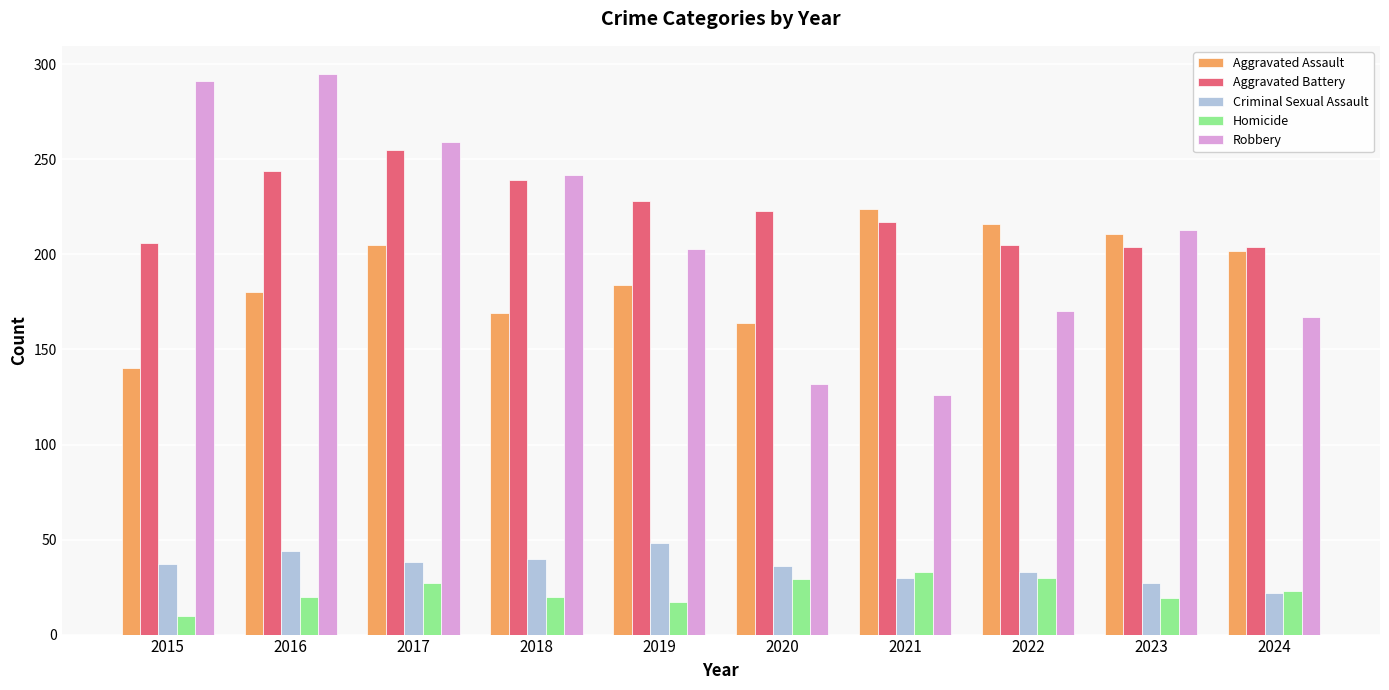

True or false: Homicide has a value of 51 at 2022.

False